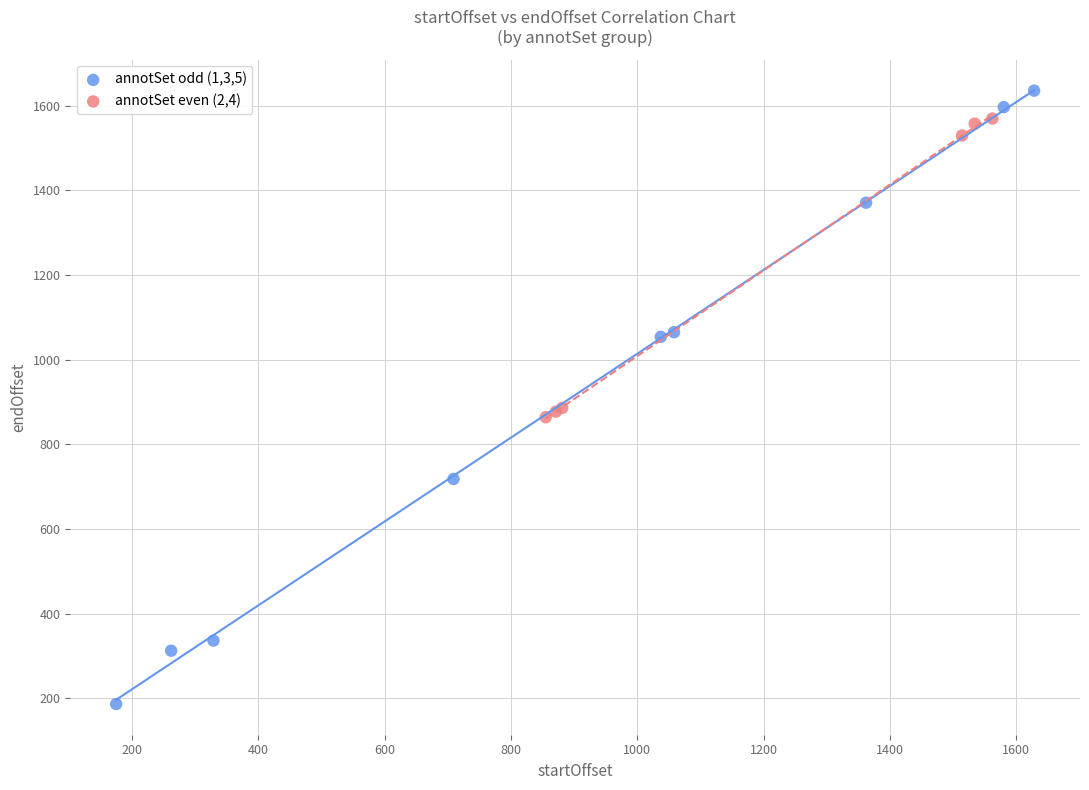

Which series contains the lowest Y value?

annotSet odd (1,3,5)